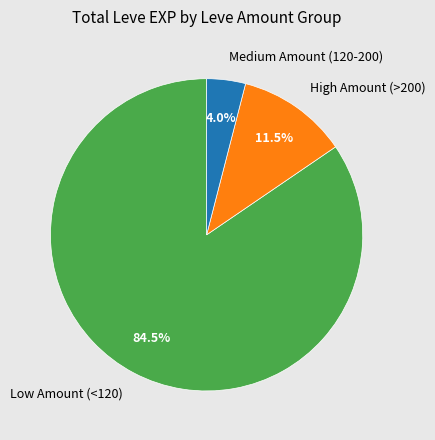

To the nearest percent, what is the average slice percentage?

33%